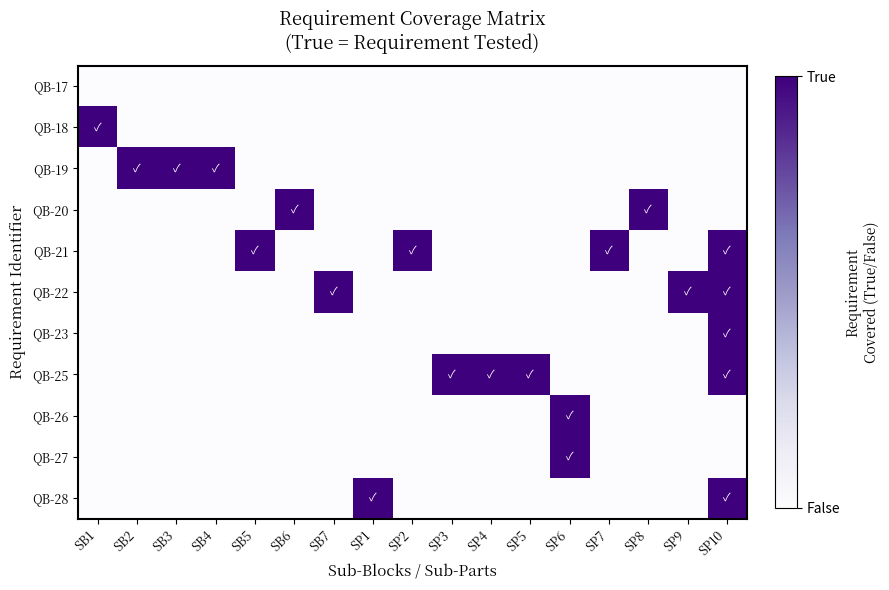

Which has a higher value, SP10 or SB3?

SP10